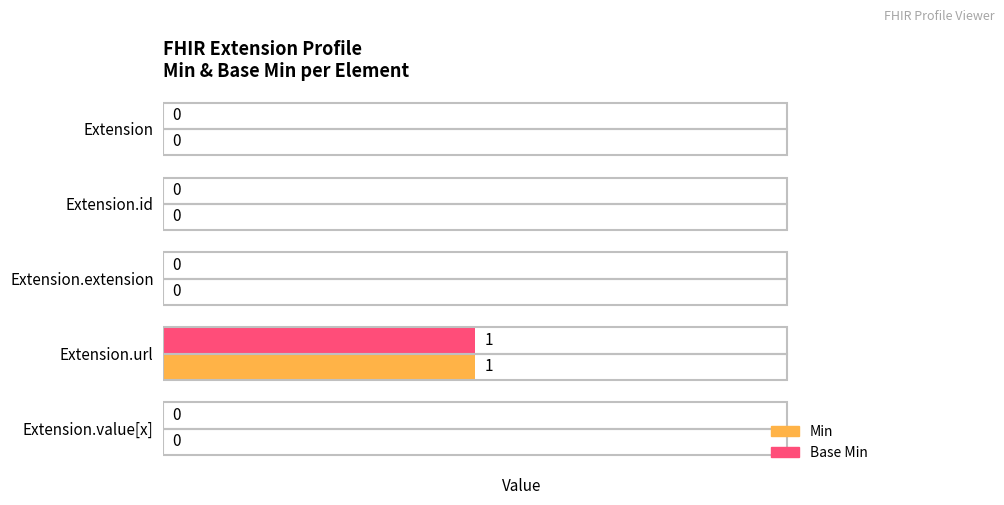

Is it true that Min equals 1 at Extension.extension?

False